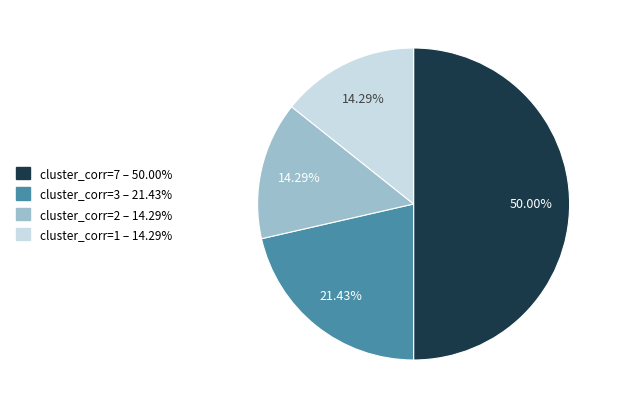

Does any single category account for the majority?

No